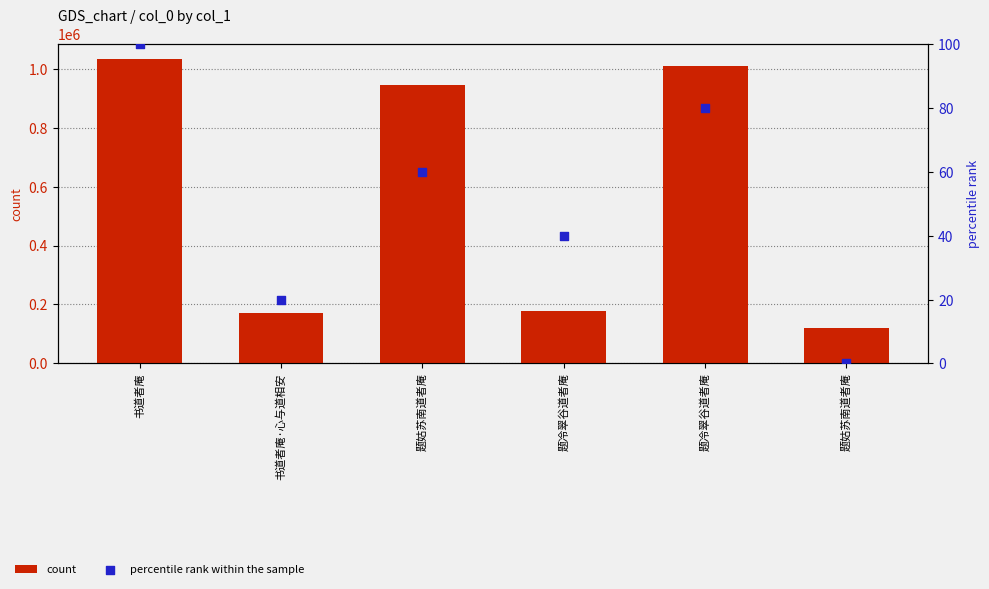

At how many categories does at least one series exceed 879376?

3